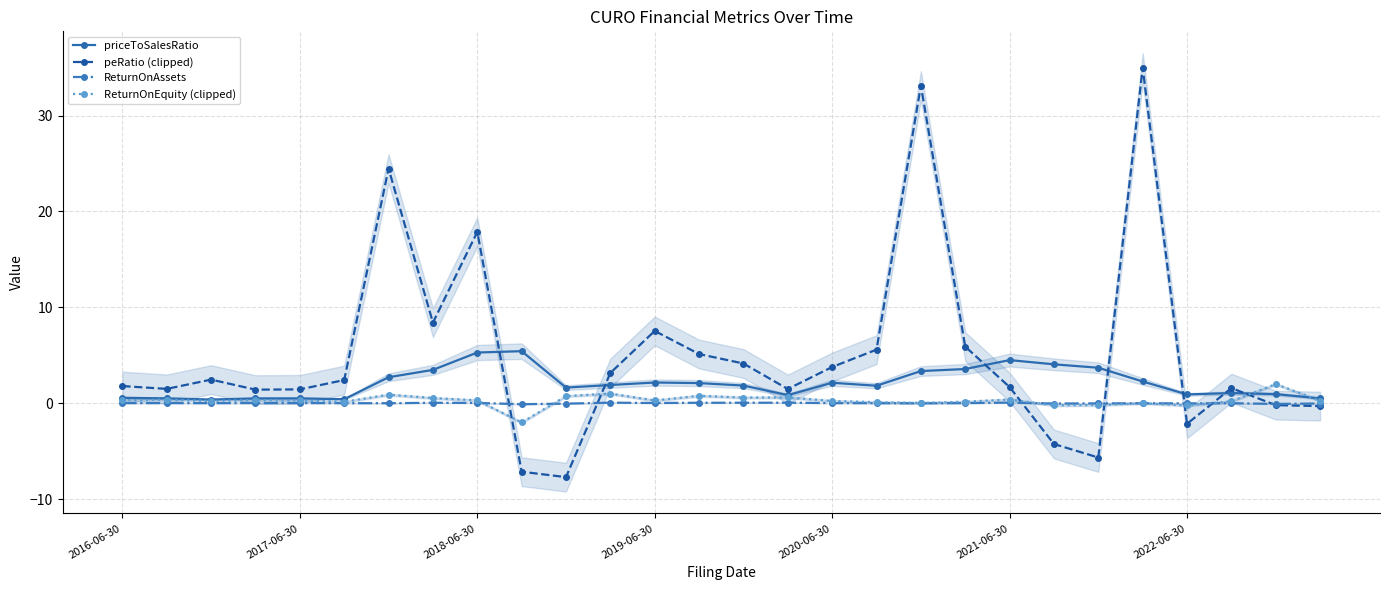

Is it true that peRatio (clipped) equals 1.7 at 2021-06-30?

True